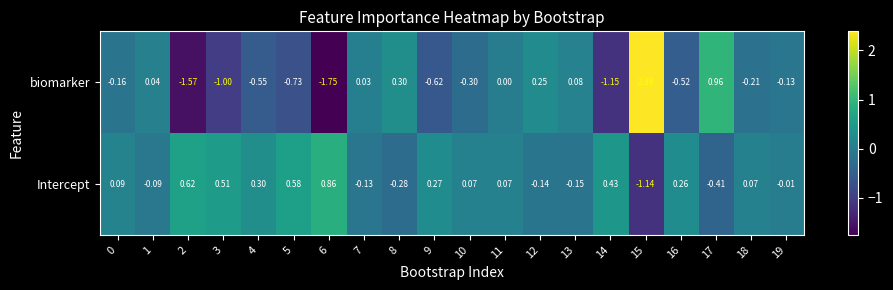

Which series has the largest range (max minus min)?

biomarker